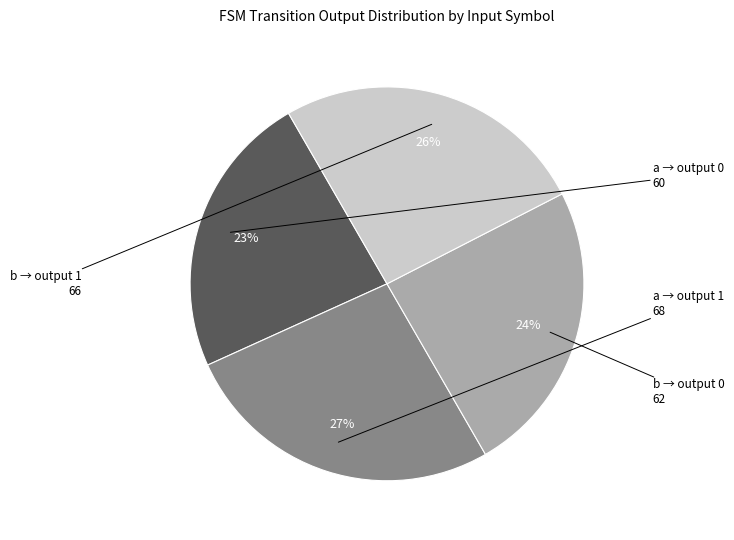

How many segments does this pie chart have?

4